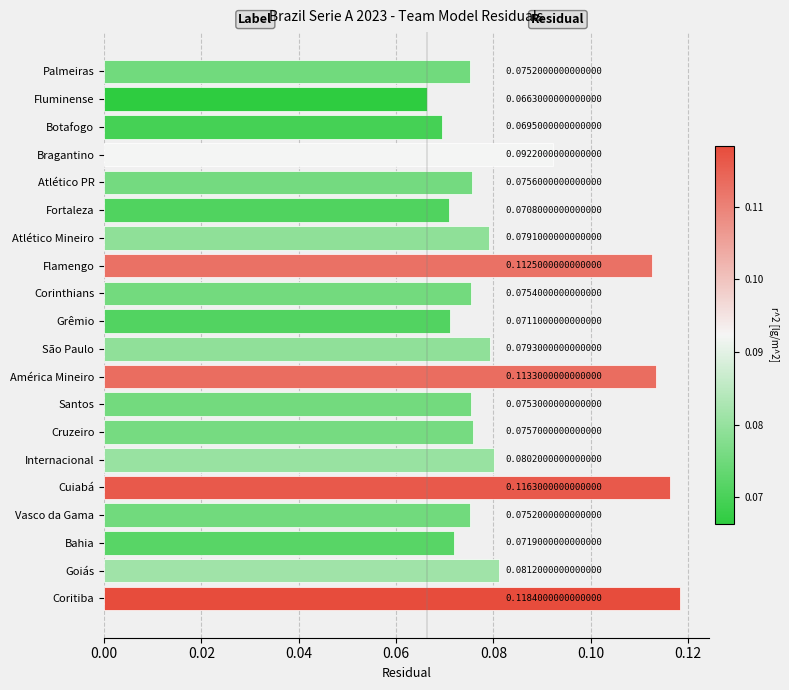

Where is the data nearest to the value 0?

Fluminense